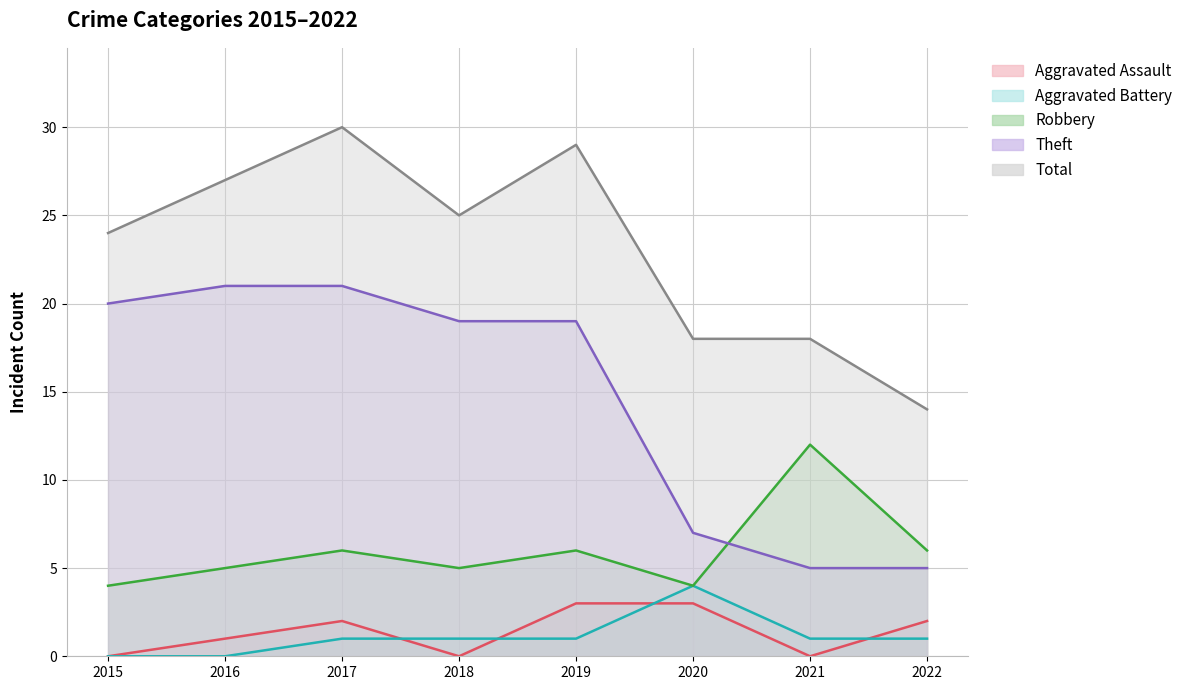

What is the difference between the maximum and minimum values in the Total series?

16